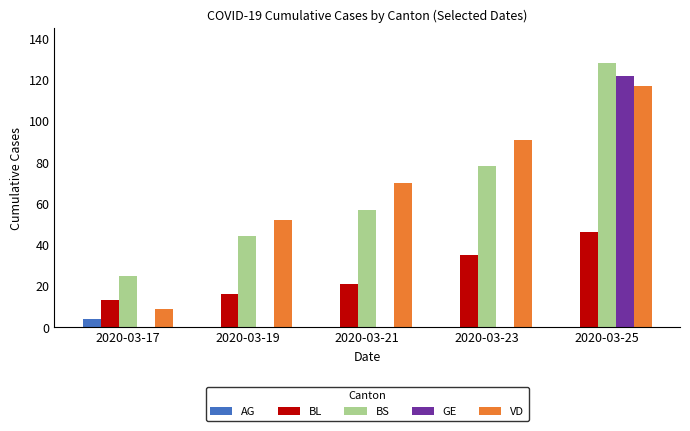

The value of VD at 2020-03-21 is 97. True or false?

False